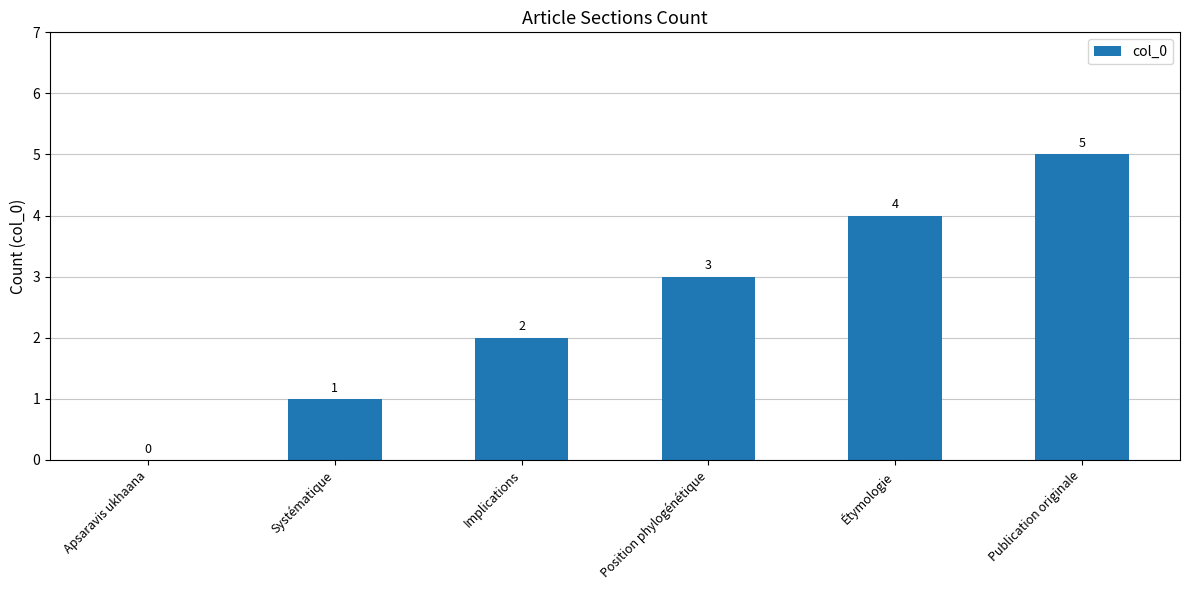

What is the sum of the values at Position phylogénétique and Publication originale?

8